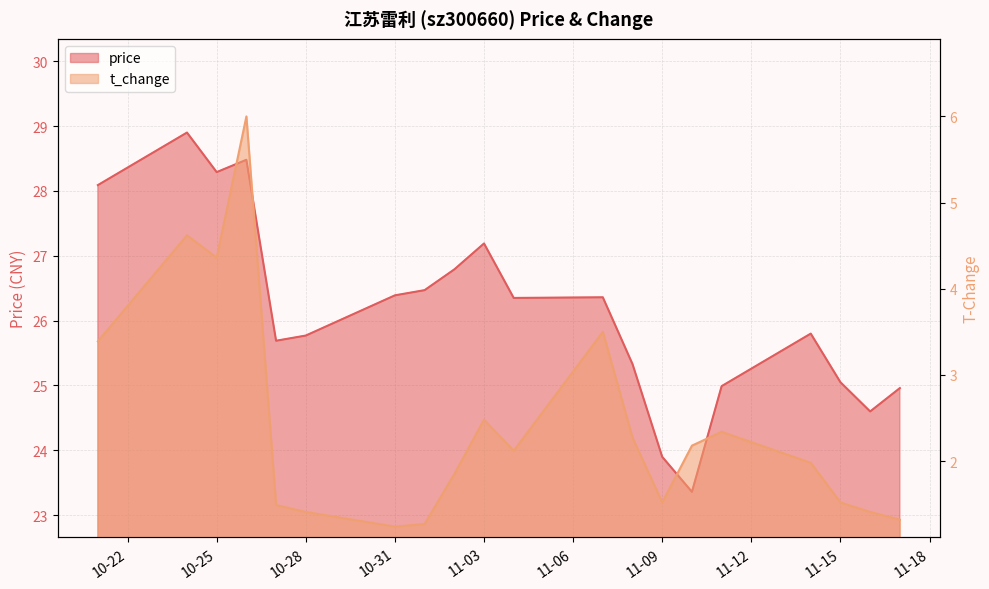

Where is the first local maximum for price?

2022-10-24